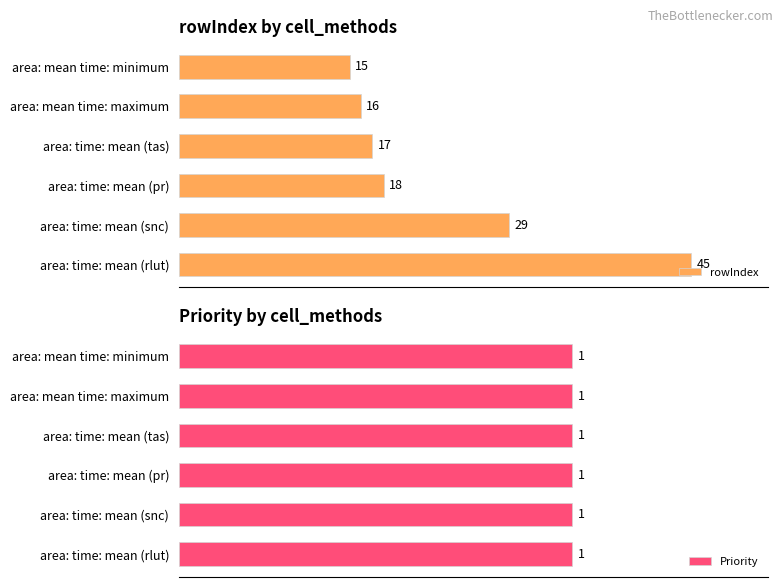

List the series in order of their peak value, highest first.

rowIndex, Priority